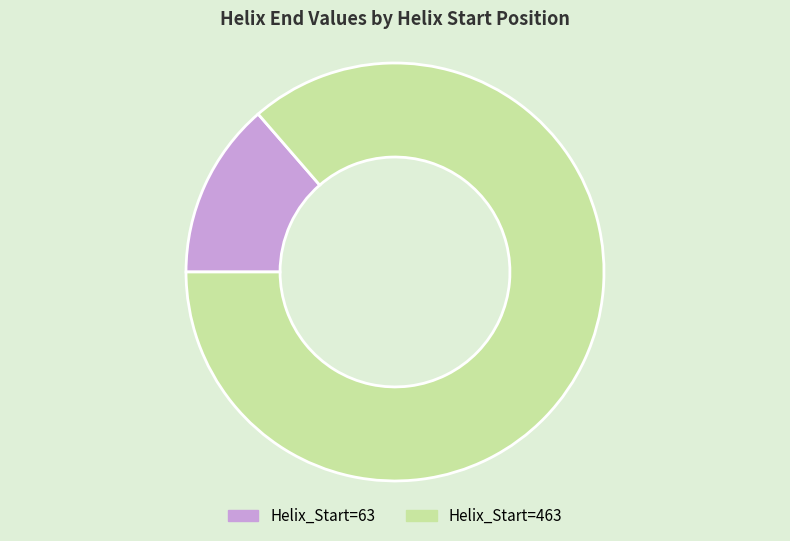

The Helix_Start=63 slice represents 21% of the pie. True or false?

False